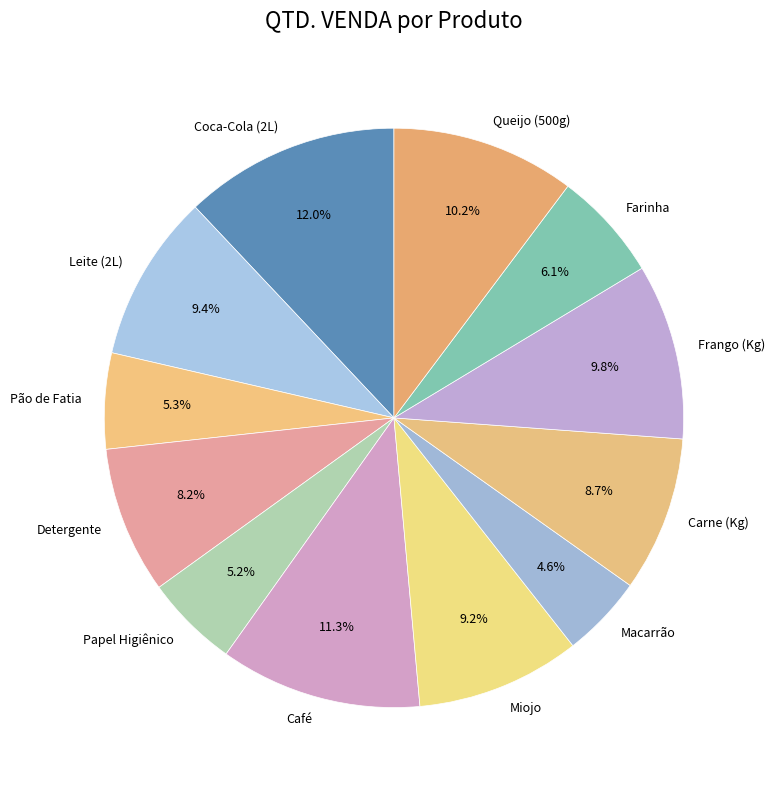

True or false: Macarrão accounts for 5% of the total.

True